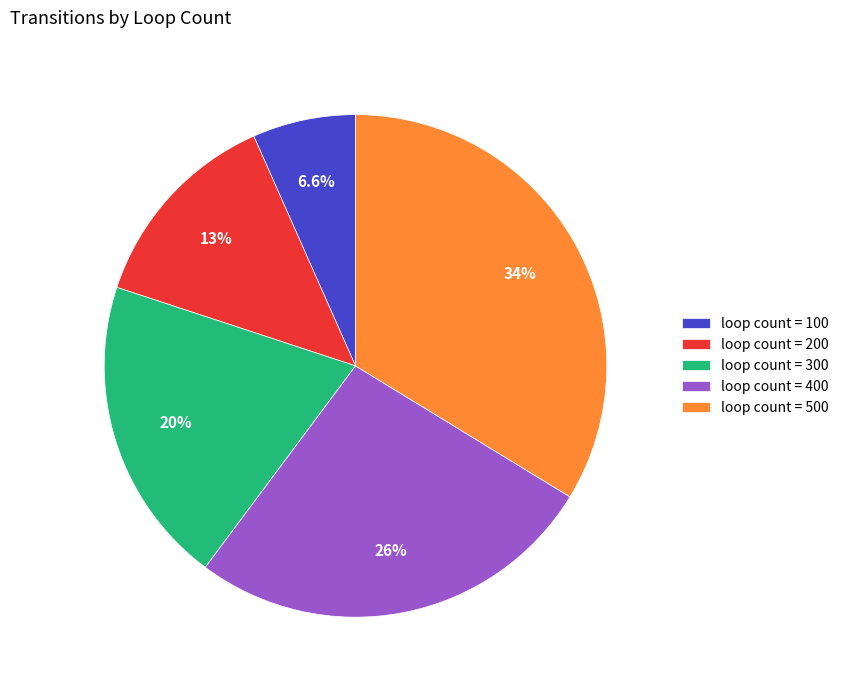

Is the sum of loop count = 400 and loop count = 100 greater than half?

No